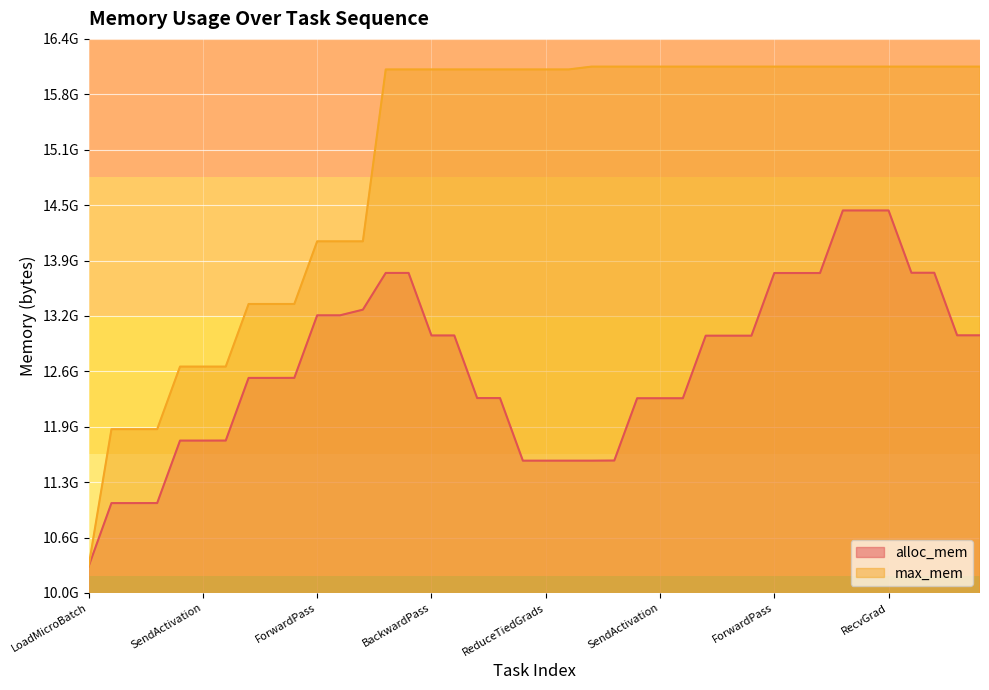

True or false: alloc_mem and max_mem intersect in this chart.

False